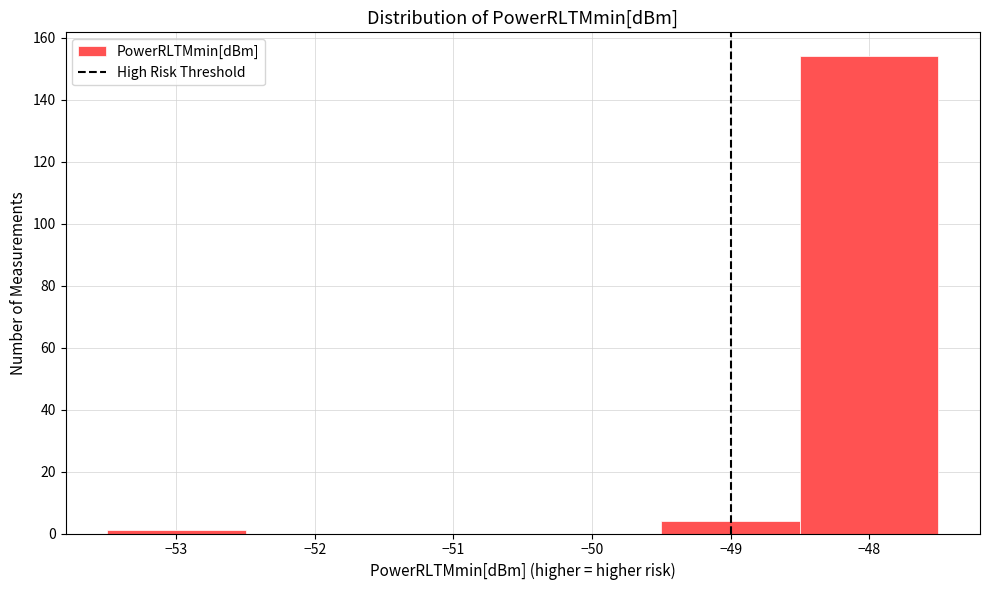

Reading left to right, transcribe this chart: for each bar, give the range it covers on the x-axis and its height. The values are not printed on the chart, so give them approximately, as read against the axis.

-53.5 to -52.5: under 2
-52.5 to -51.5: 0
-51.5 to -50.5: 0
-50.5 to -49.5: 0
-49.5 to -48.5: 4
-48.5 to -47.5: 154